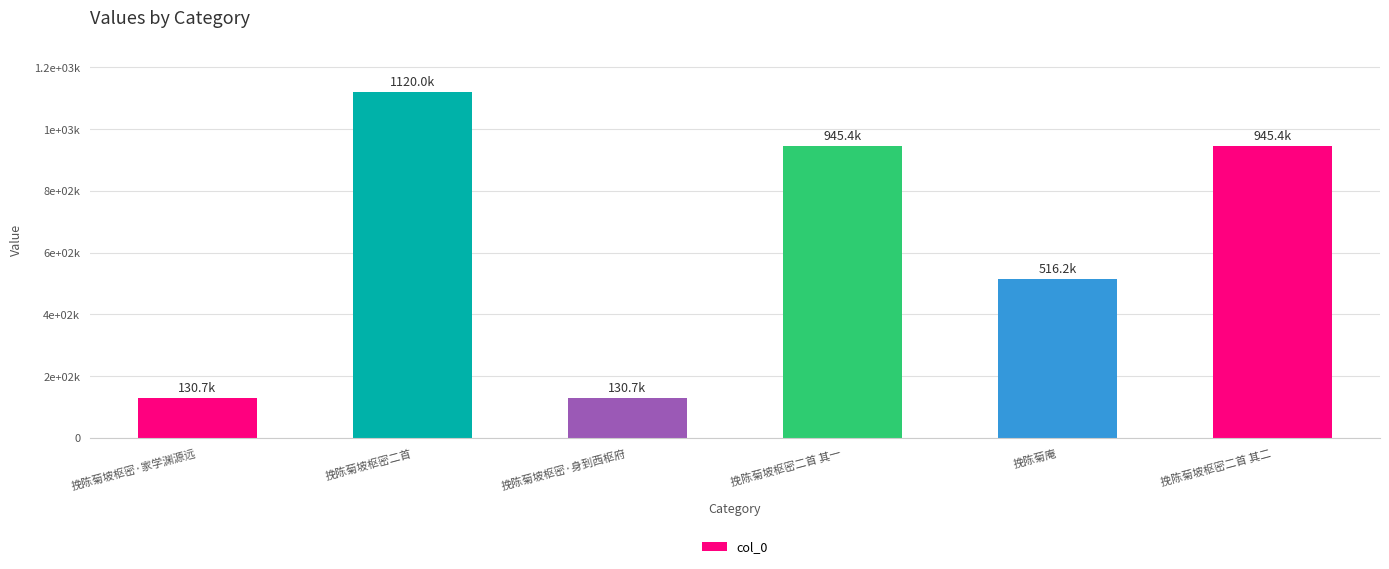

Reading right to left, transcribe all the data shown in this chart.

945369	516191	945370	130696	1120005	130699